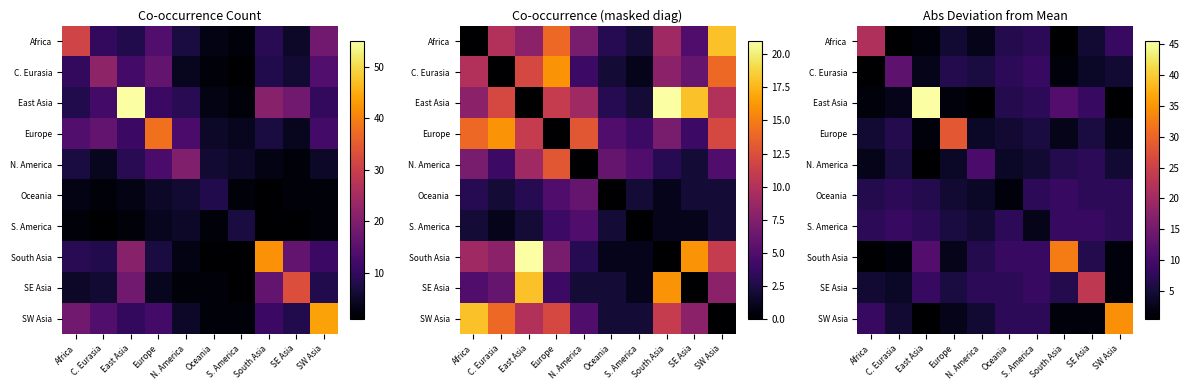

What is the total value across all series at SW Asia?

73.0